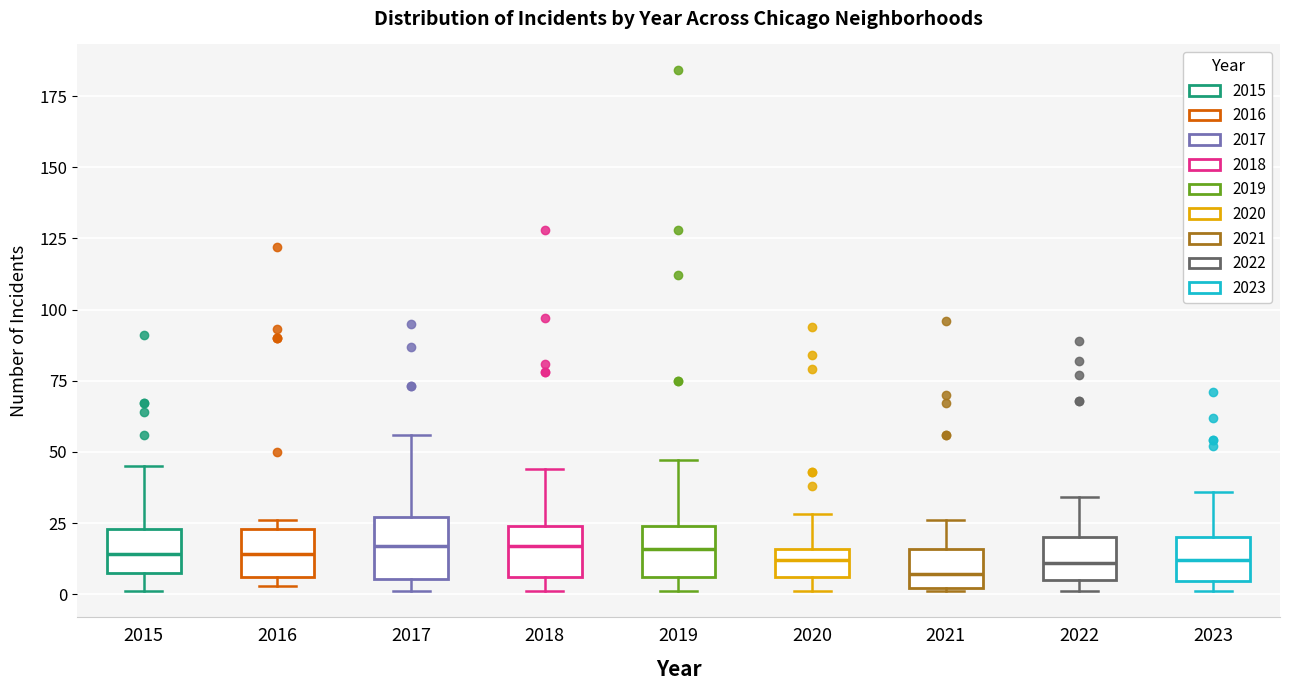

Where does the median line of the box at x = 2016 sit on the y-axis? The values are not printed on the chart, so give them approximately, as read against the axis.

15